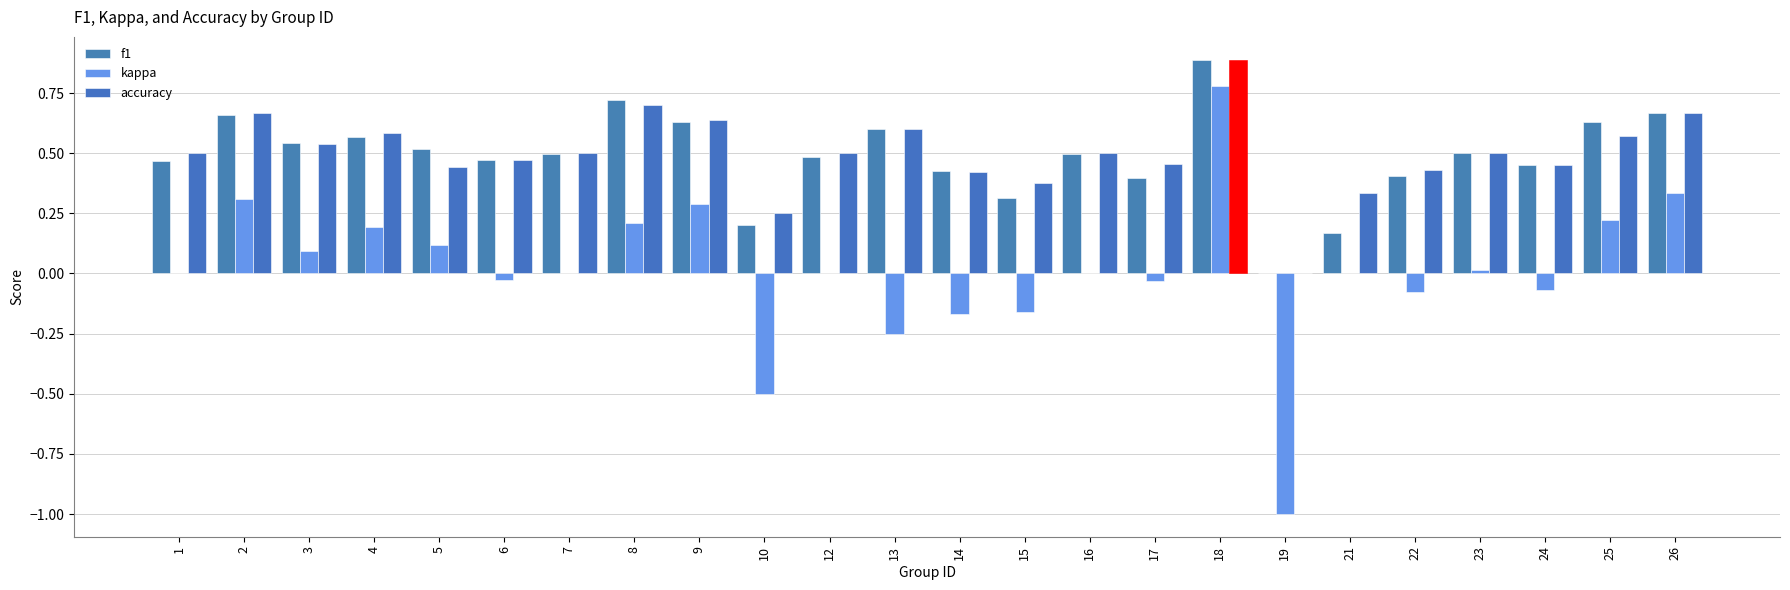

At which label does kappa reach its peak?

18